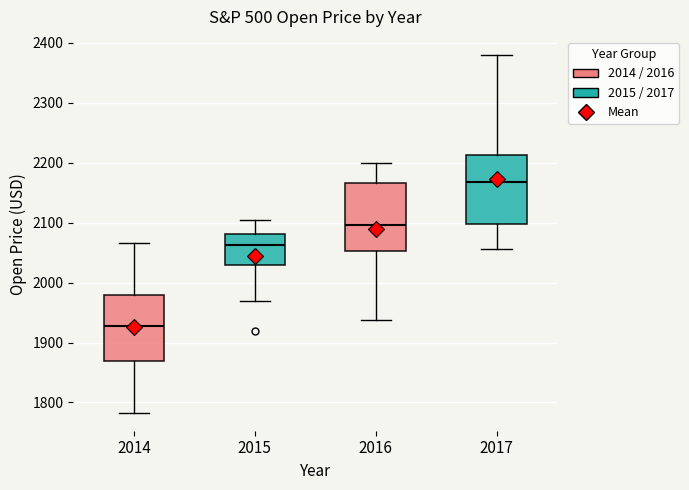

Reading left to right, transcribe this box plot: for each box, give where its median line is, the range the box spans, and where its two whiskers end, as read against the y-axis. The values are not printed on the chart, so give them approximately, as read against the axis.

2014: median 1930, box 1870 to 1980, whiskers 1780 to 2070
2015: median 2060, box 2030 to 2080, whiskers 1970 to 2100
2016: median 2100, box 2050 to 2170, whiskers 1940 to 2200
2017: median 2170, box 2100 to 2210, whiskers 2060 to 2380